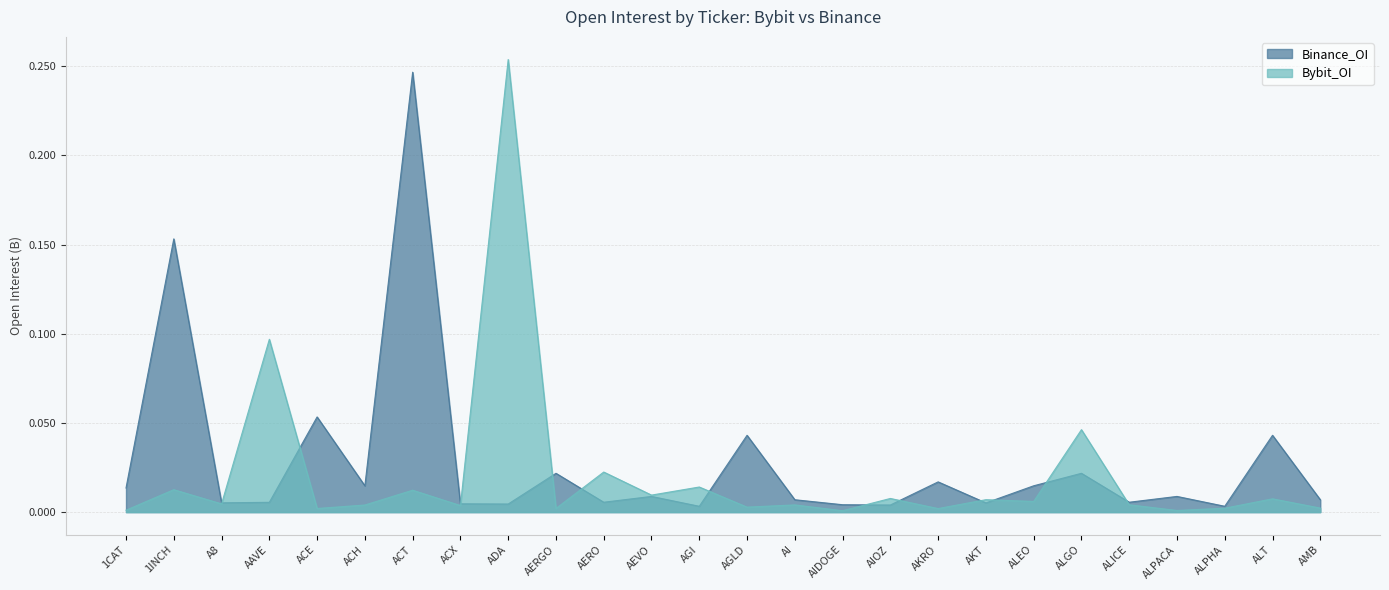

At how many categories does at least one series exceed 62946466?

4